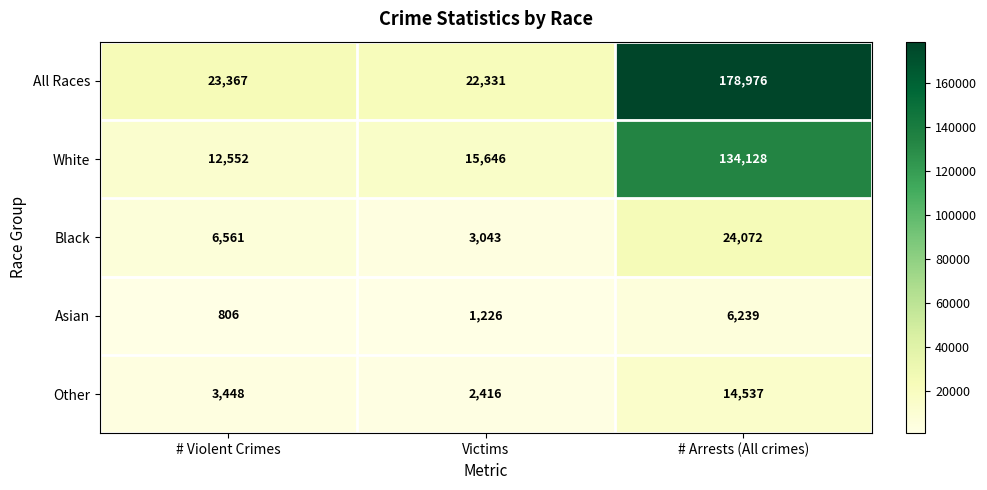

The value of Asian at Victims is 1681. True or false?

False